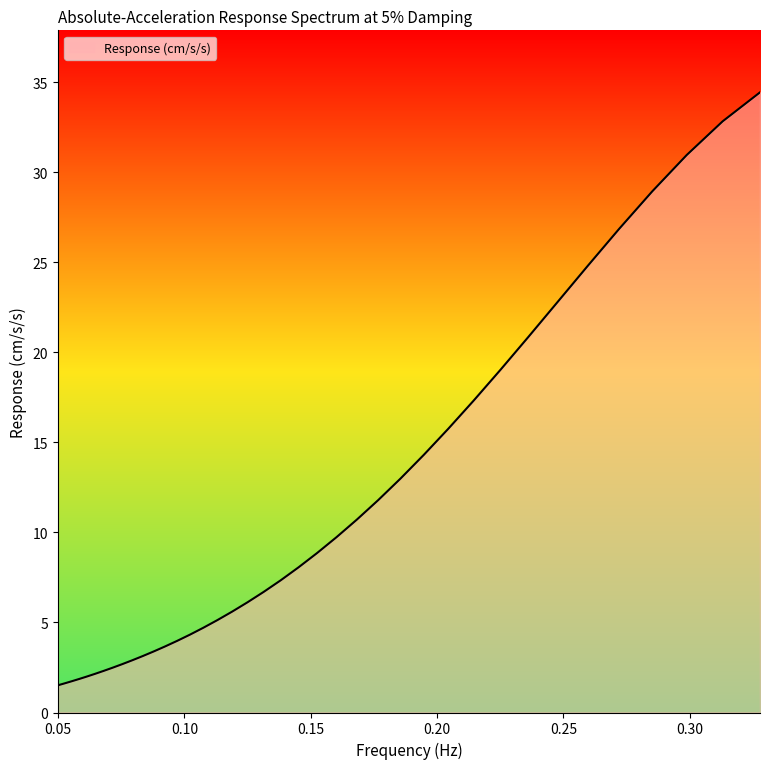

Does the chart have visible grid lines?

No